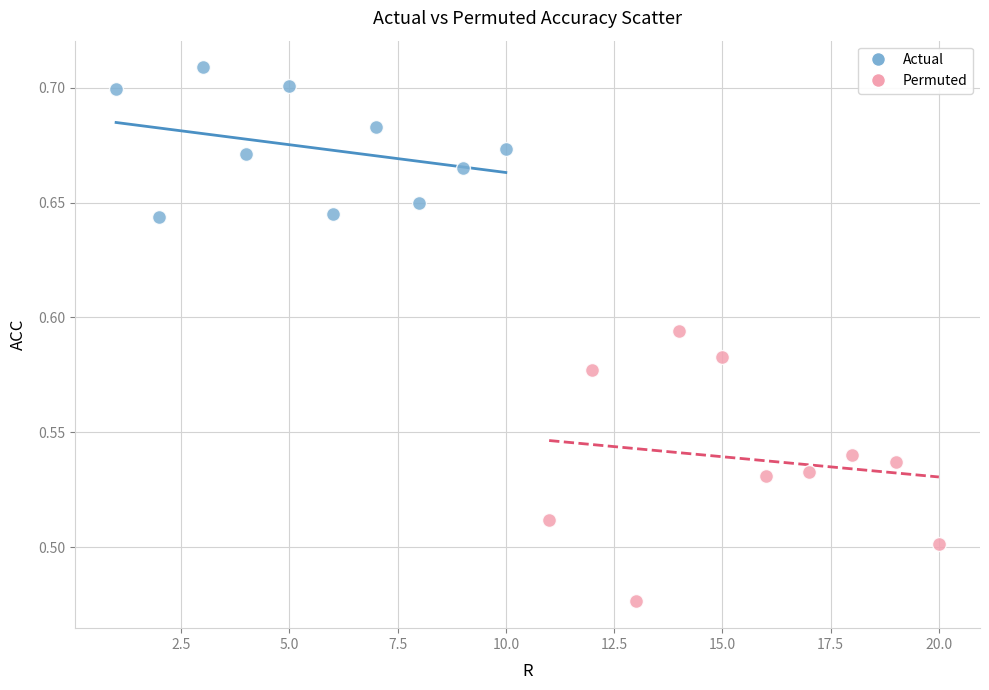

Which series contains the lowest Y value?

Permuted